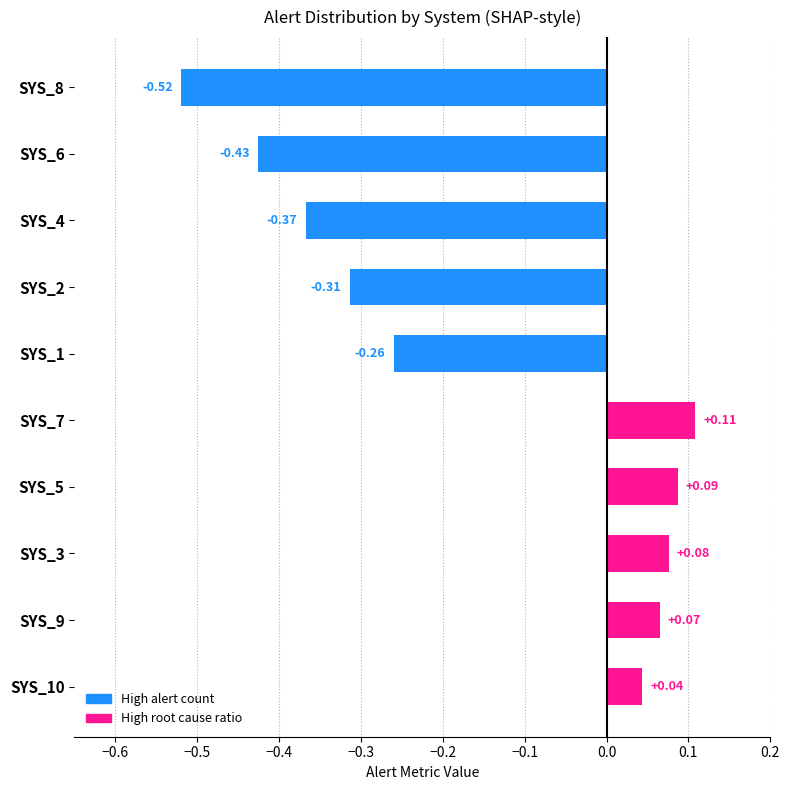

Which has a higher value, SYS_5 or SYS_7?

SYS_7